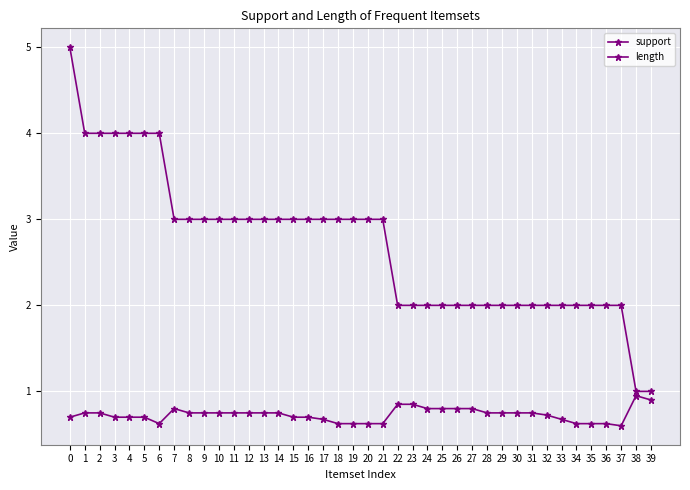

Reading left to right, what are all the values shown in this chart?

support: 0.7	0.8	0.8	0.7	0.7	0.7	0.6	0.8	0.8	0.8	0.8	0.8	0.8	0.8	0.8	0.7	0.7	0.7	0.6	0.6	0.6	0.6	0.8	0.8	0.8	0.8	0.8	0.8	0.8	0.8	0.8	0.8	0.7	0.7	0.6	0.6	0.6	0.6	0.9	0.9
length: 5.0	4.0	4.0	4.0	4.0	4.0	4.0	3.0	3.0	3.0	3.0	3.0	3.0	3.0	3.0	3.0	3.0	3.0	3.0	3.0	3.0	3.0	2.0	2.0	2.0	2.0	2.0	2.0	2.0	2.0	2.0	2.0	2.0	2.0	2.0	2.0	2.0	2.0	1.0	1.0